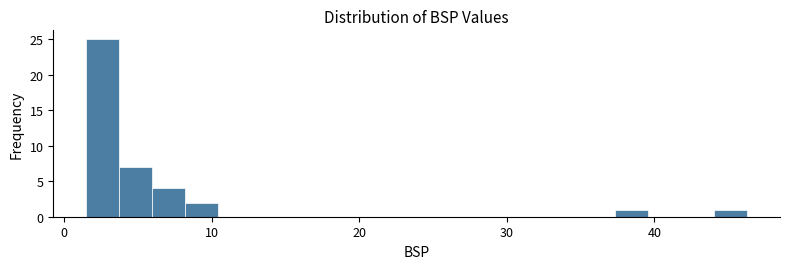

Read against the x-axis, roughly where is the centre of the tallest bar?

3